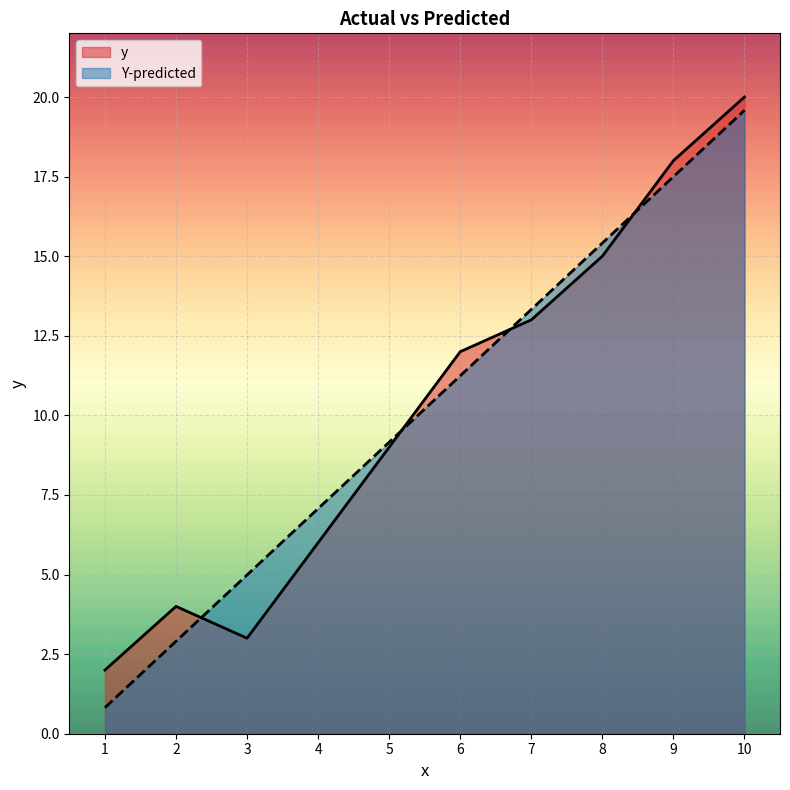

Where do Y-predicted and y first cross each other?

2 and 3